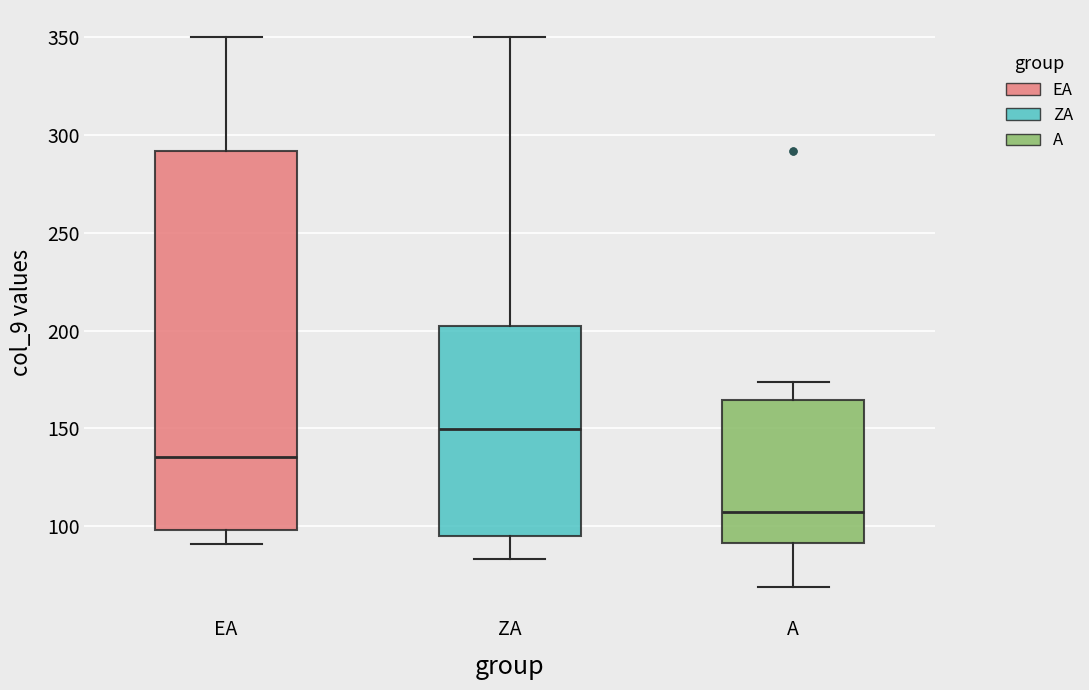

Reading left to right, read every box against the y-axis: the position of its median line, the range the box covers, and the ends of its whiskers. The values are not printed on the chart, so give them approximately, as read against the axis.

EA: median 135, box 100 to 290, whiskers 90 to 350
ZA: median 150, box 95 to 200, whiskers 85 to 350
A: median 105, box 90 to 165, whiskers 70 to 175